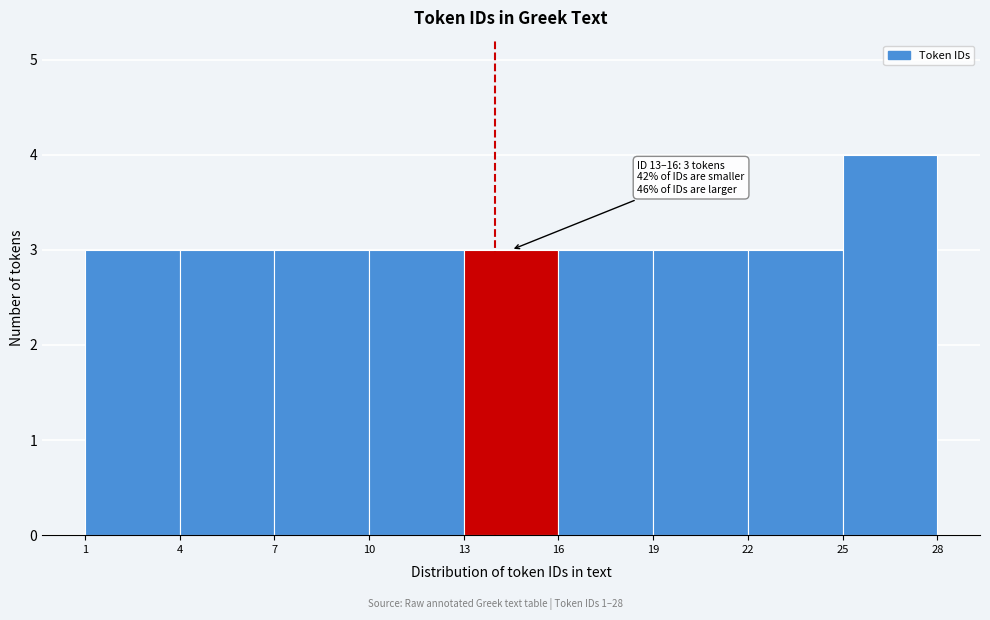

Which range on the x-axis has the tallest bar?

25 to 28